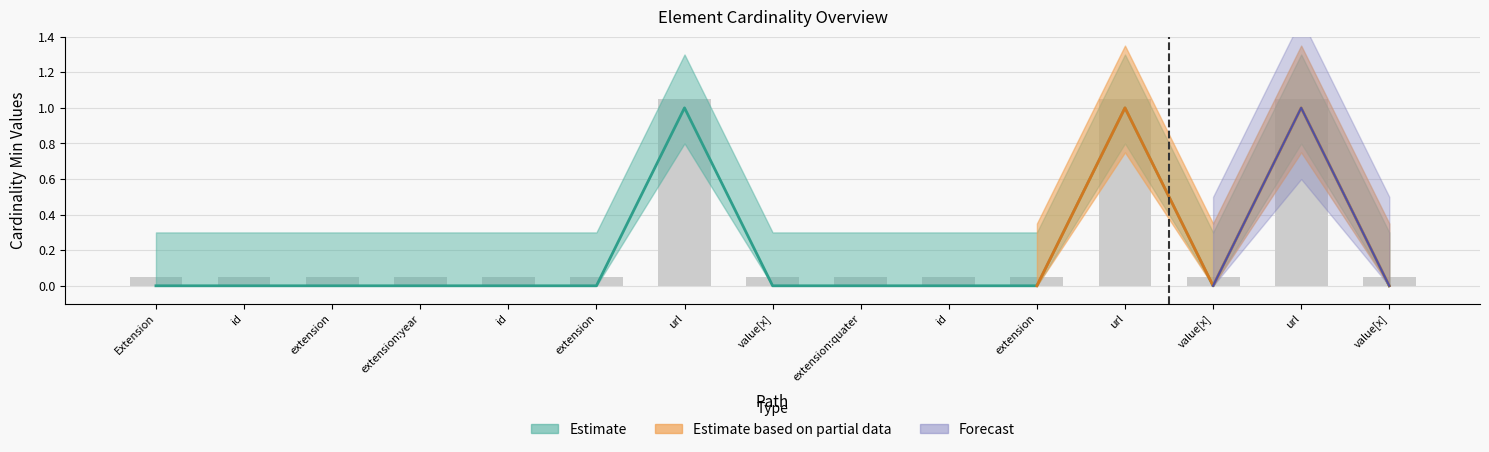

Count the number of categories in the chart.

15